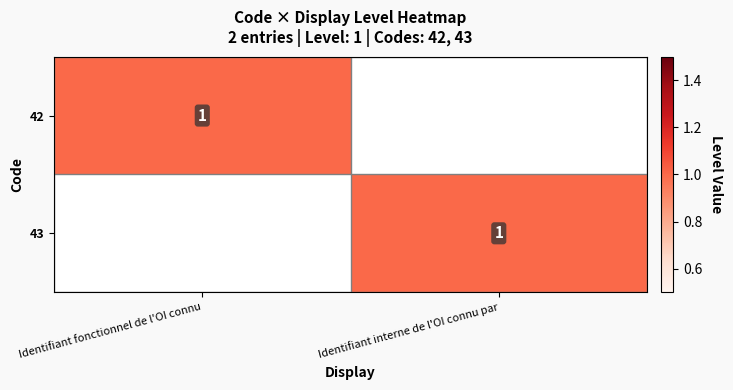

At how many categories does at least one series exceed 0?

2